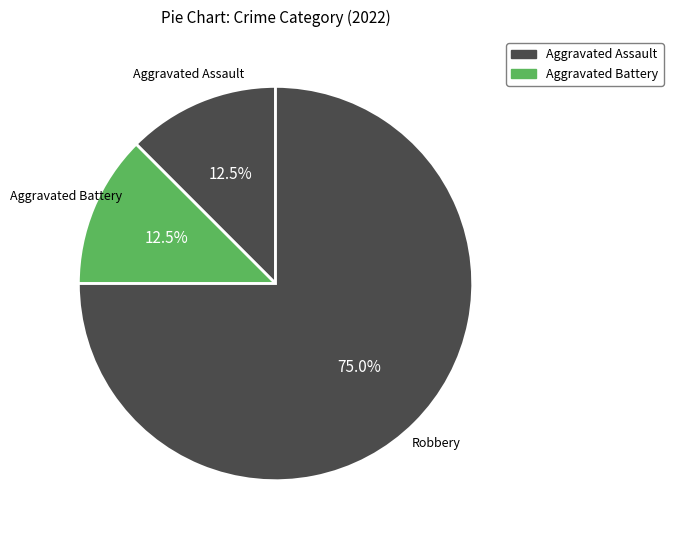

How many slices are in this pie chart?

3